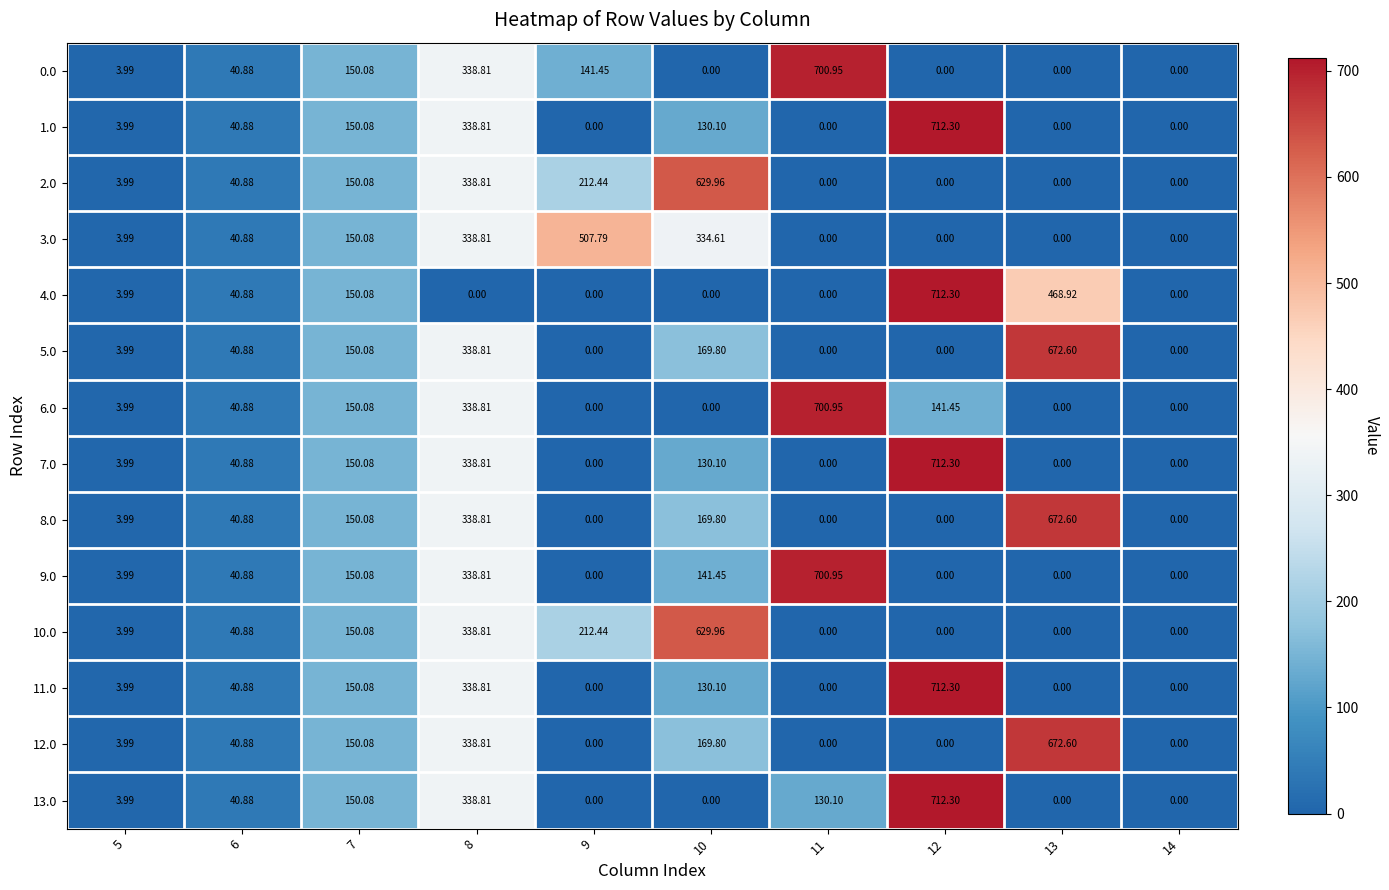

Is the value of 3.0 at 5 greater than the value of 5.0 at 14?

Yes